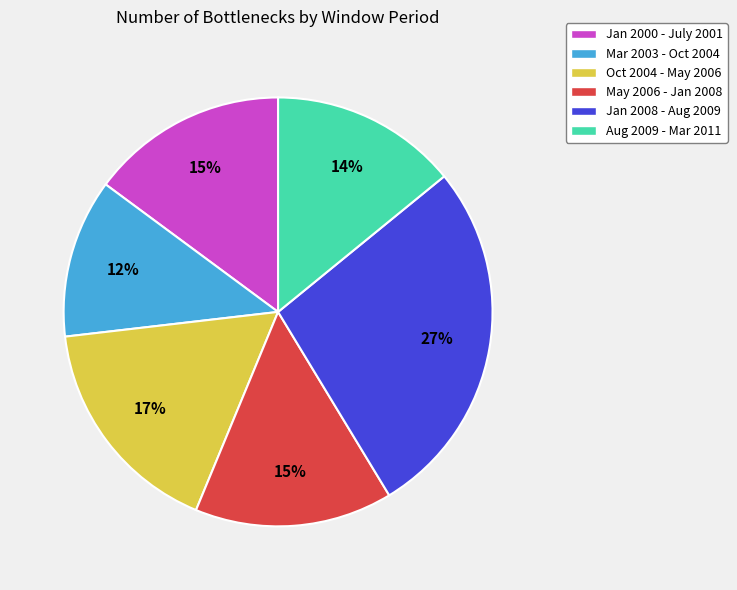

True or false: Oct 2004 - May 2006 accounts for 17% of the total.

True